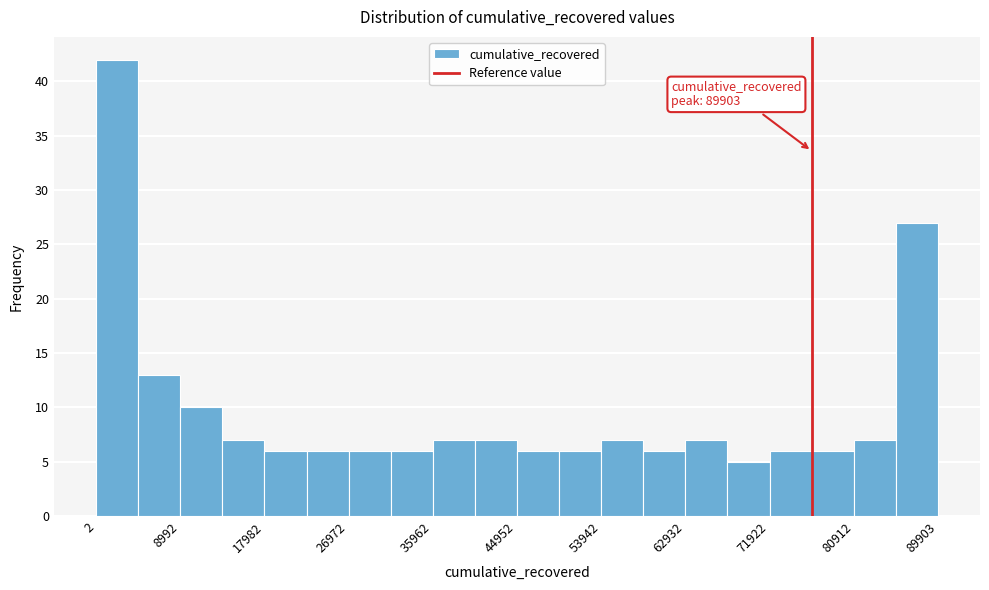

Over which range of the x-axis is the bar tallest?

0 to 4000